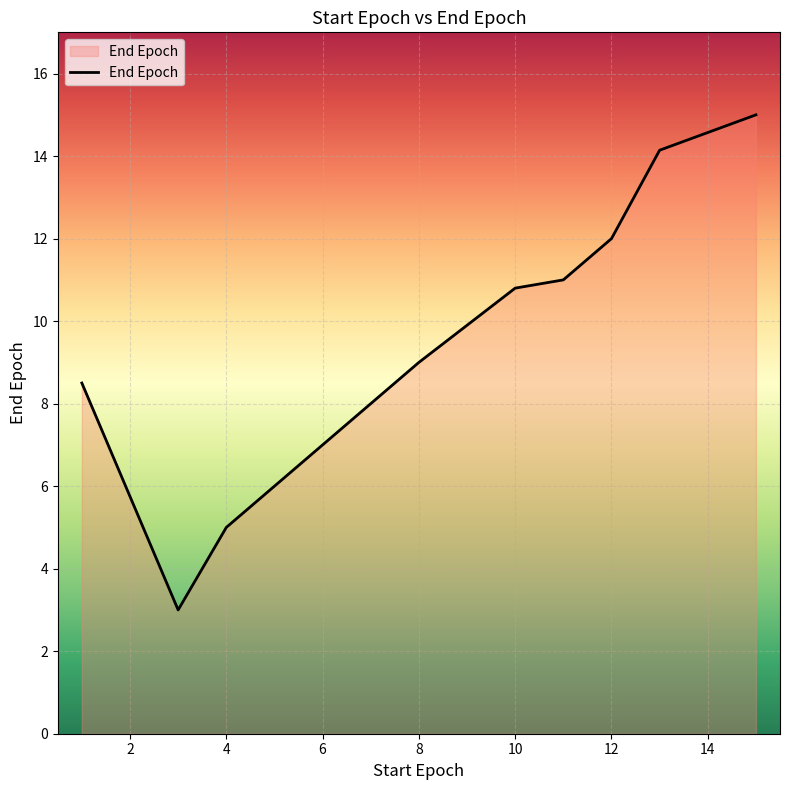

What is the difference between the maximum and minimum values?

12.0